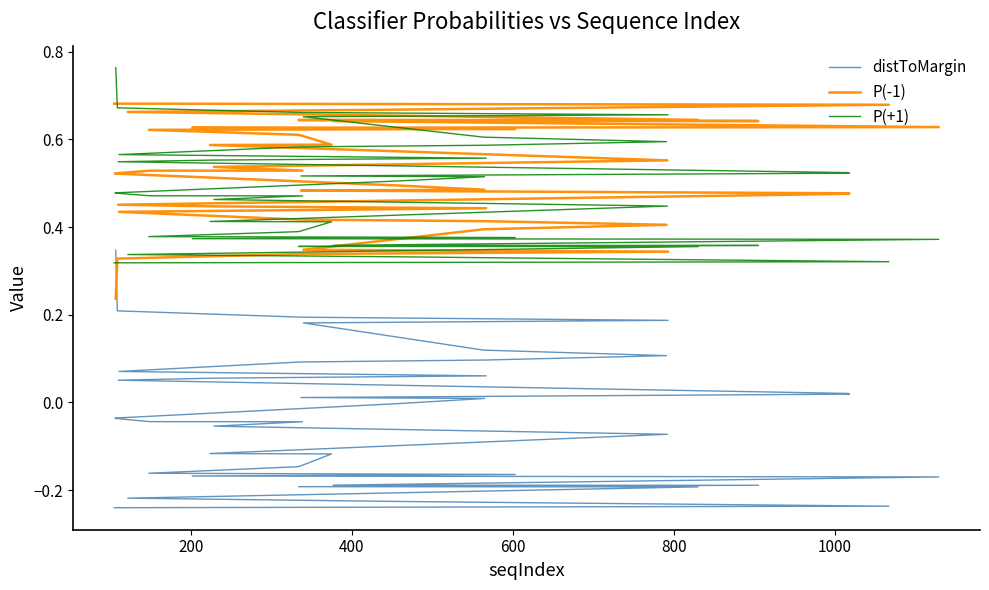

At how many categories does at least one series exceed 0?

40